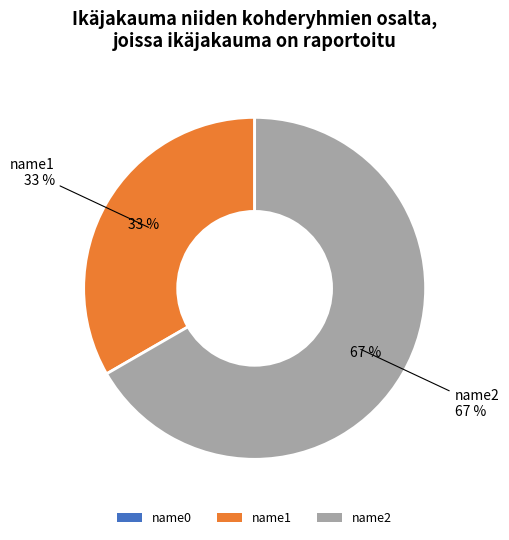

How many segments does this pie chart have?

3